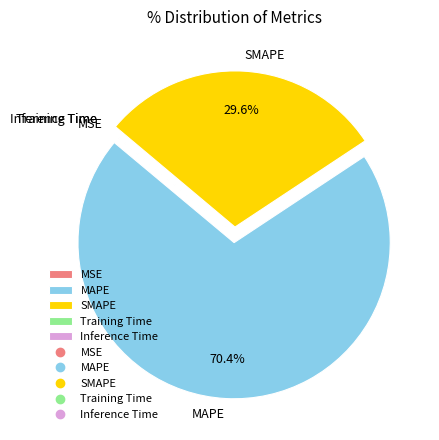

To the nearest percent, what portion does MAPE represent?

70%